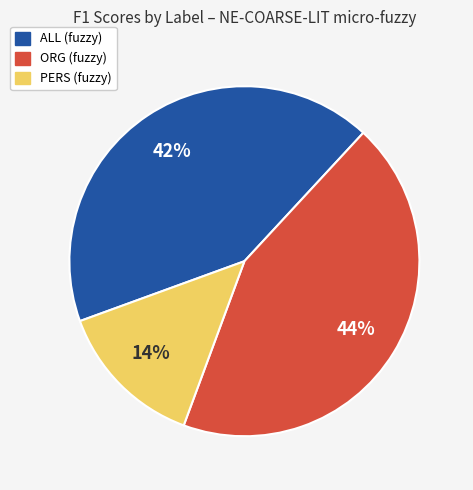

Rank the categories by value from lowest to highest.

PERS (fuzzy), ALL (fuzzy), ORG (fuzzy)